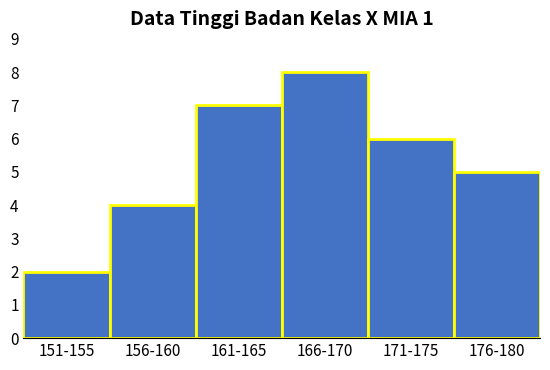

Reading left to right, what are all the values shown in this chart?

2	4	7	8	6	5